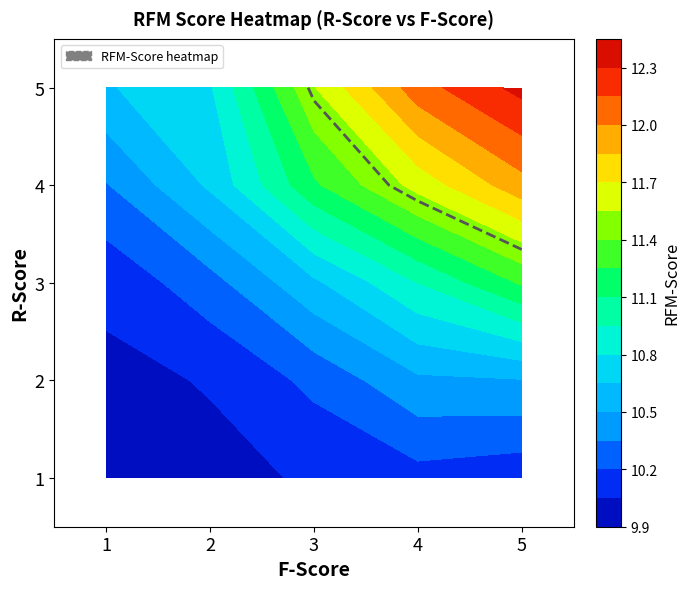

Which series has the largest range (max minus min)?

RFM-Score